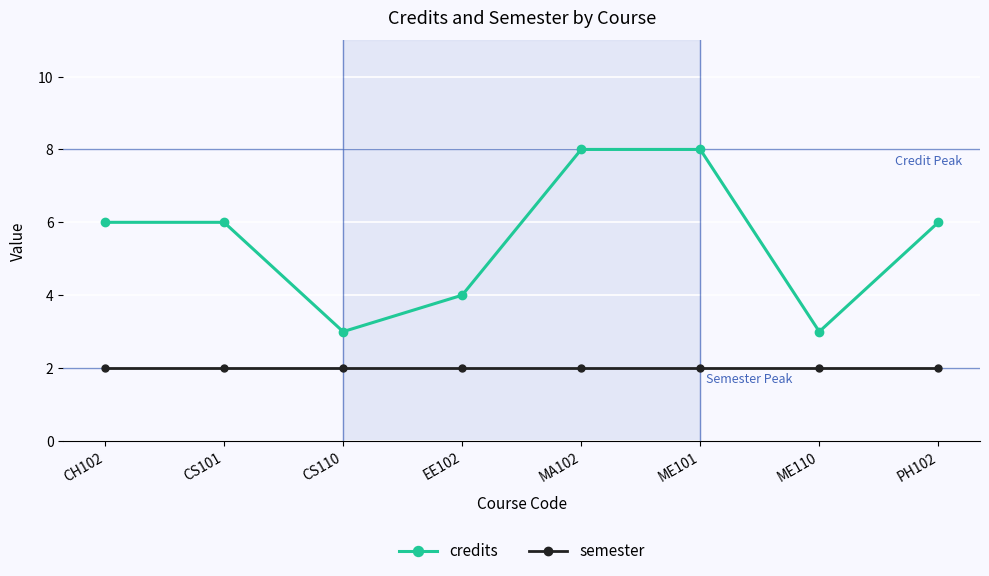

How many lines are shown in the chart?

2